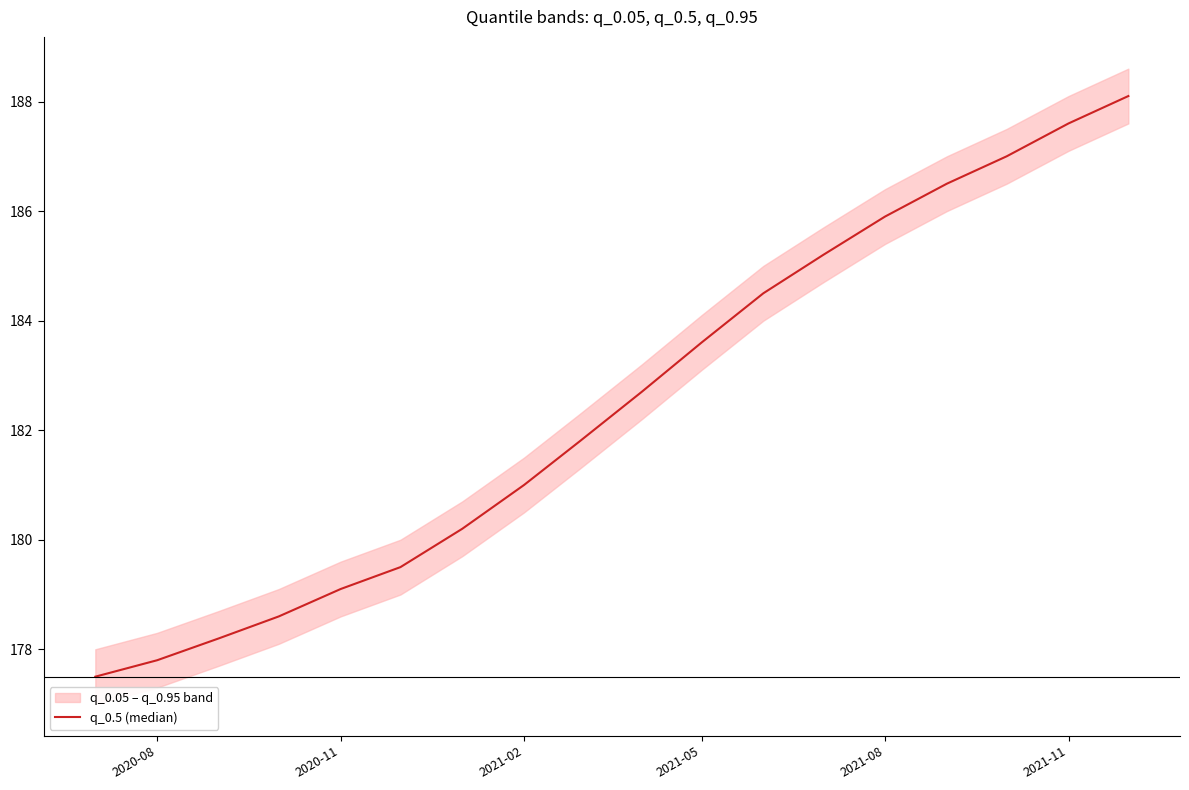

What is the difference between the second highest and minimum values?

10.1